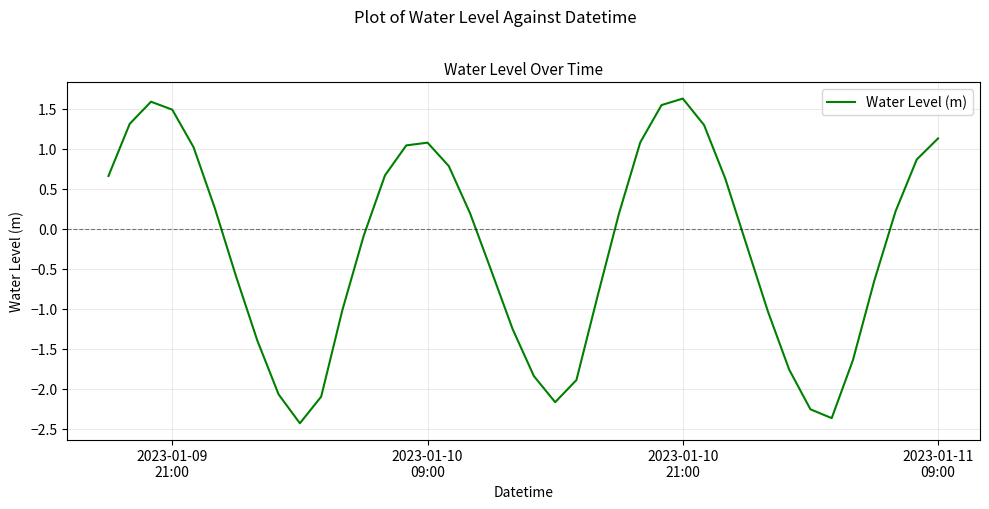

What is the minimum value shown in the chart?

-2.4